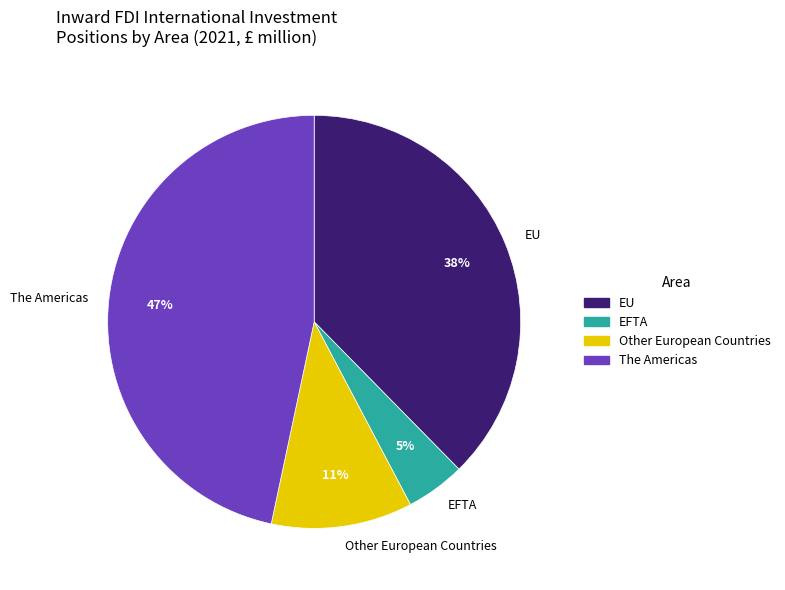

Which has a higher value, Other European Countries or The Americas?

The Americas